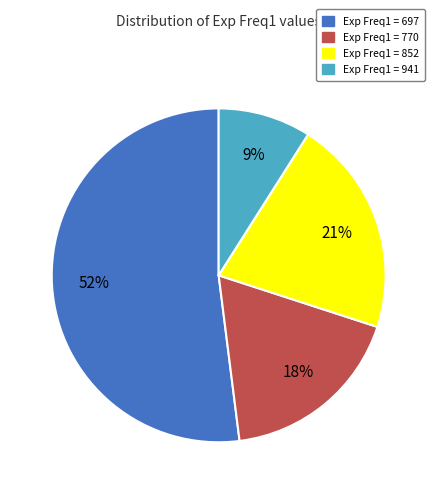

Rank the categories by value from lowest to highest.

Exp Freq1 = 941, Exp Freq1 = 770, Exp Freq1 = 852, Exp Freq1 = 697